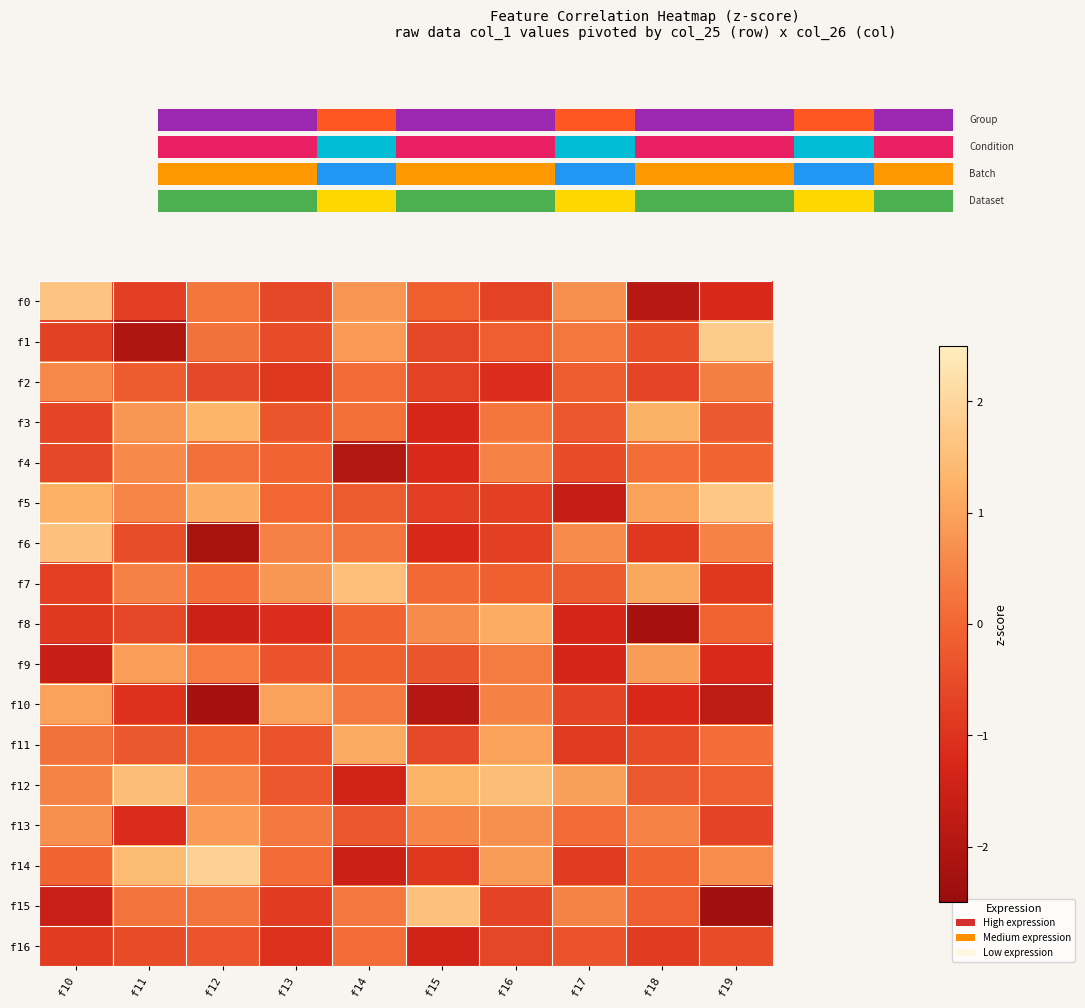

The value of f12 at f16 is 1.5. True or false?

True